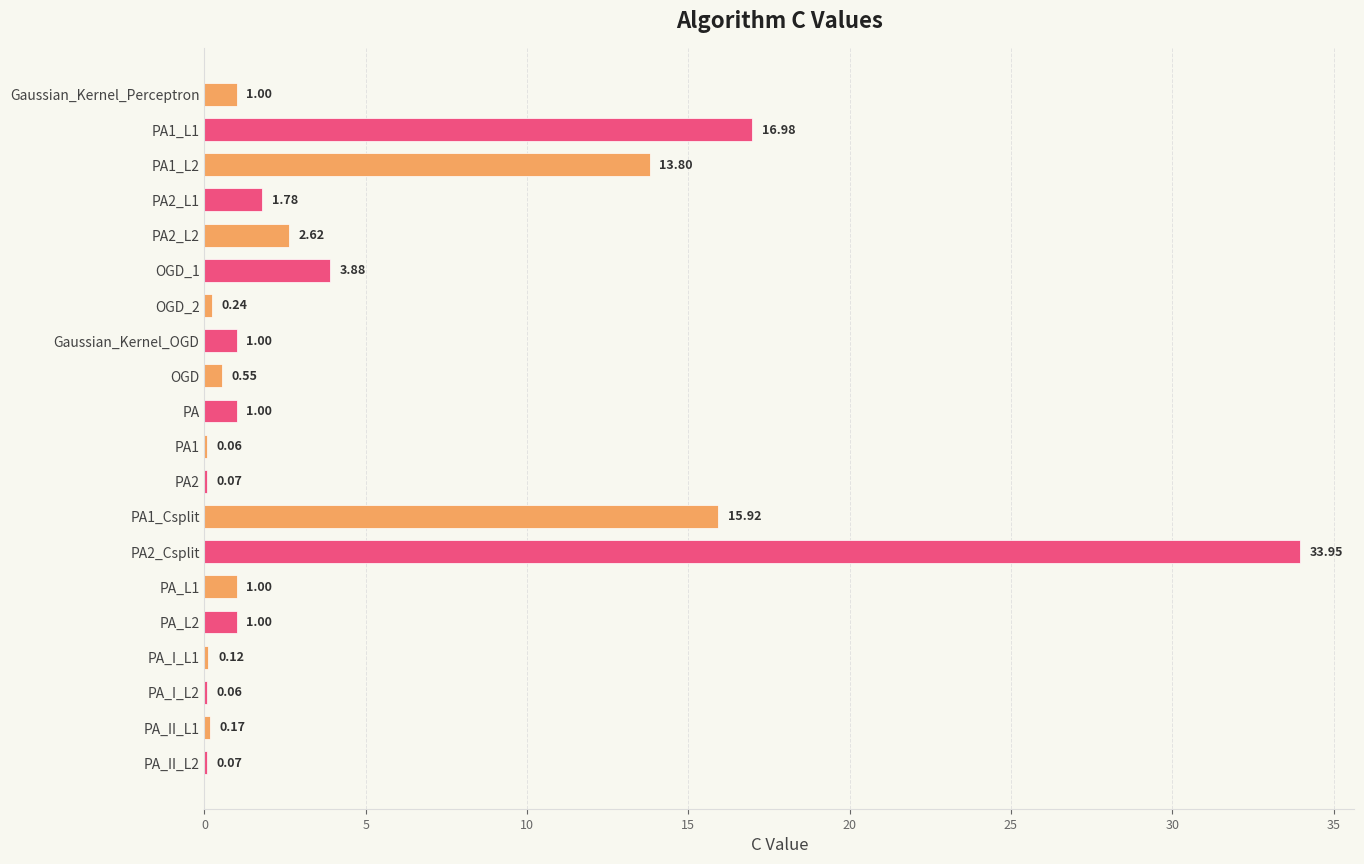

What is the sum of the values at PA1_L1 and PA_L1?

18.0